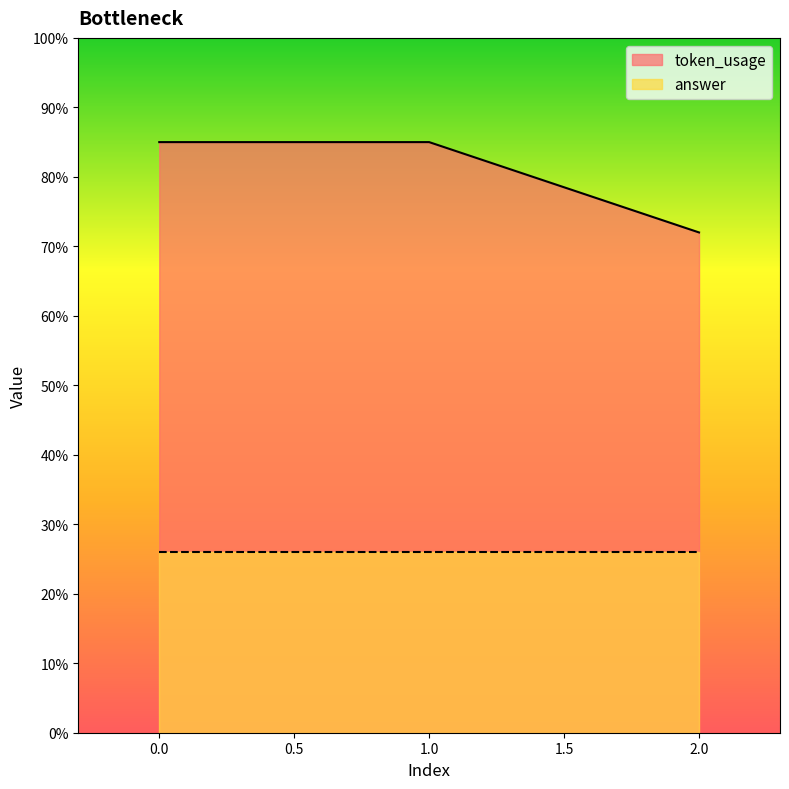

How many categories are shown in the chart?

3